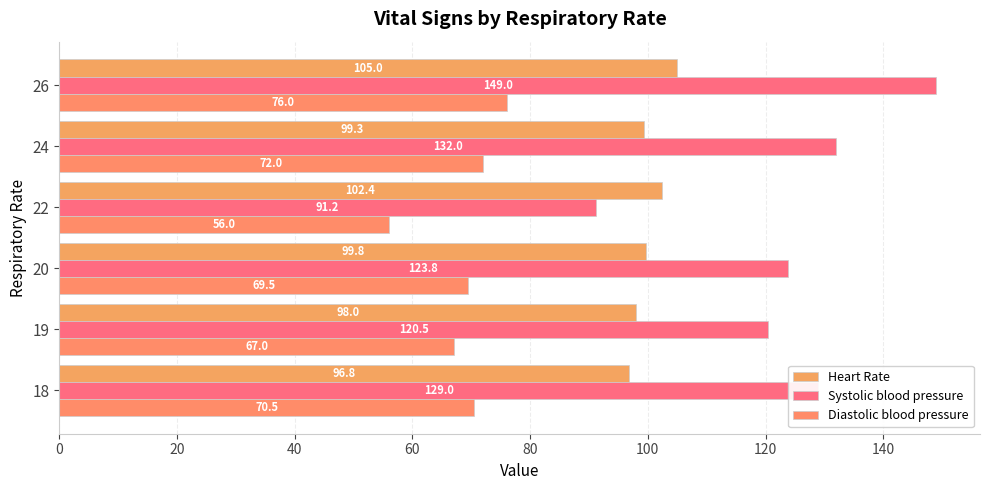

How many data points in Diastolic blood pressure are less than 70?

3